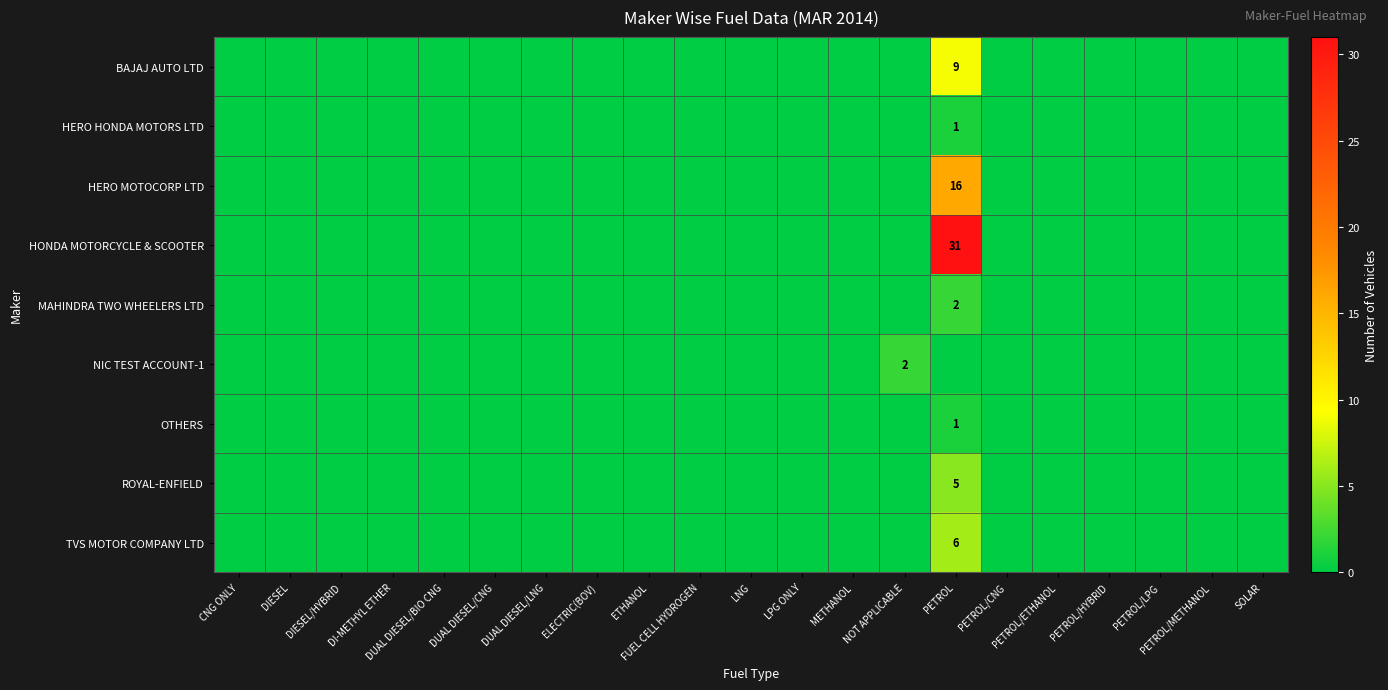

At which label is TVS MOTOR COMPANY LTD closest to 3?

CNG ONLY